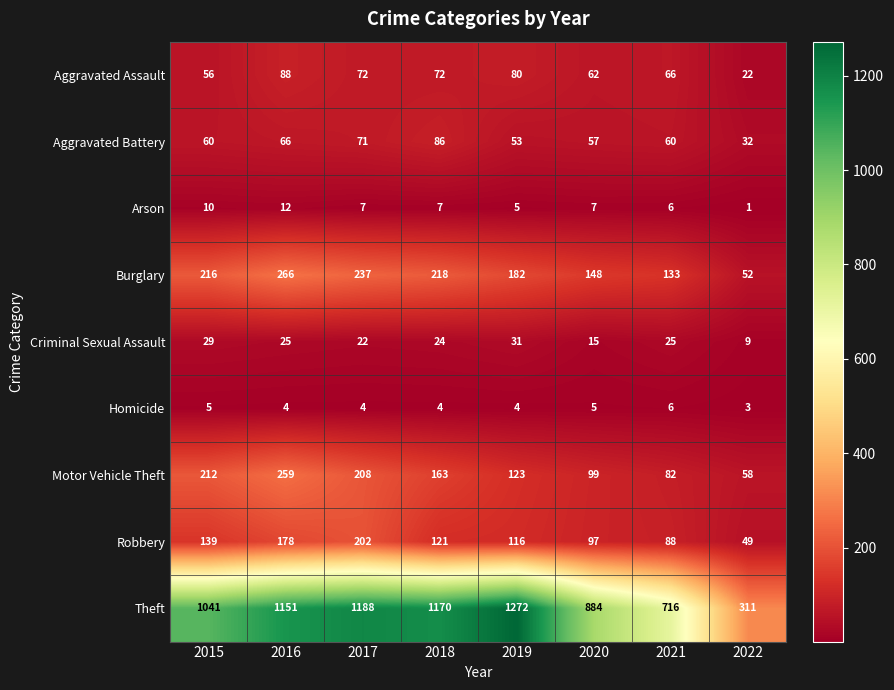

Which series changed the most between 2015 and 2017?

Theft